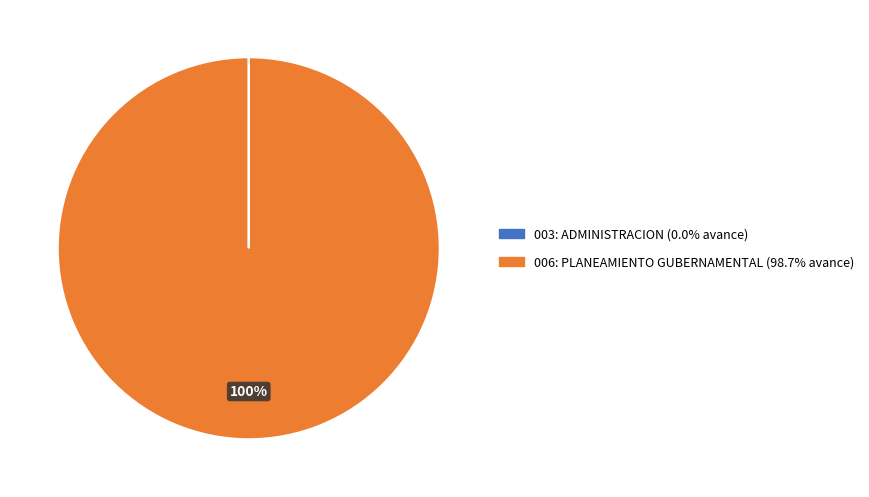

Which slice represents more than half of the pie?

006: PLANEAMIENTO GUBERNAMENTAL